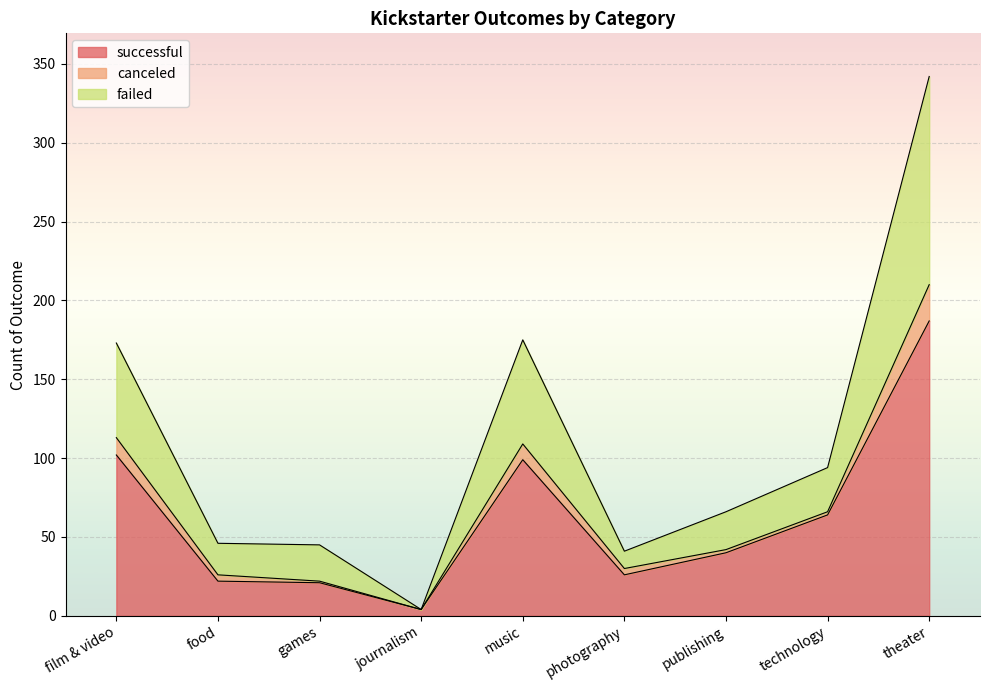

How many interior local peaks does the successful series have?

1